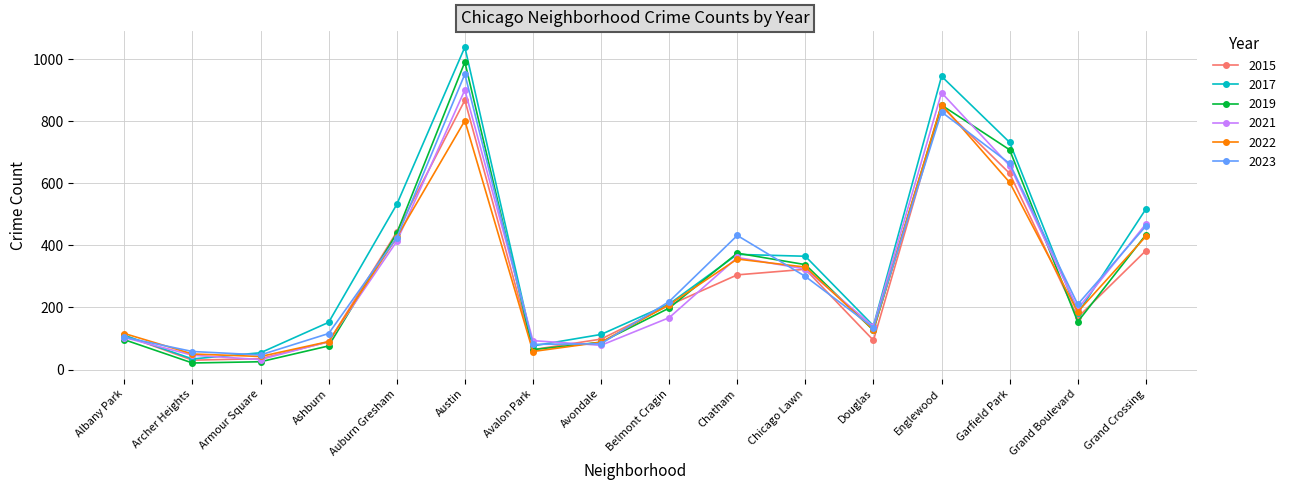

How many series are shown in this chart?

6